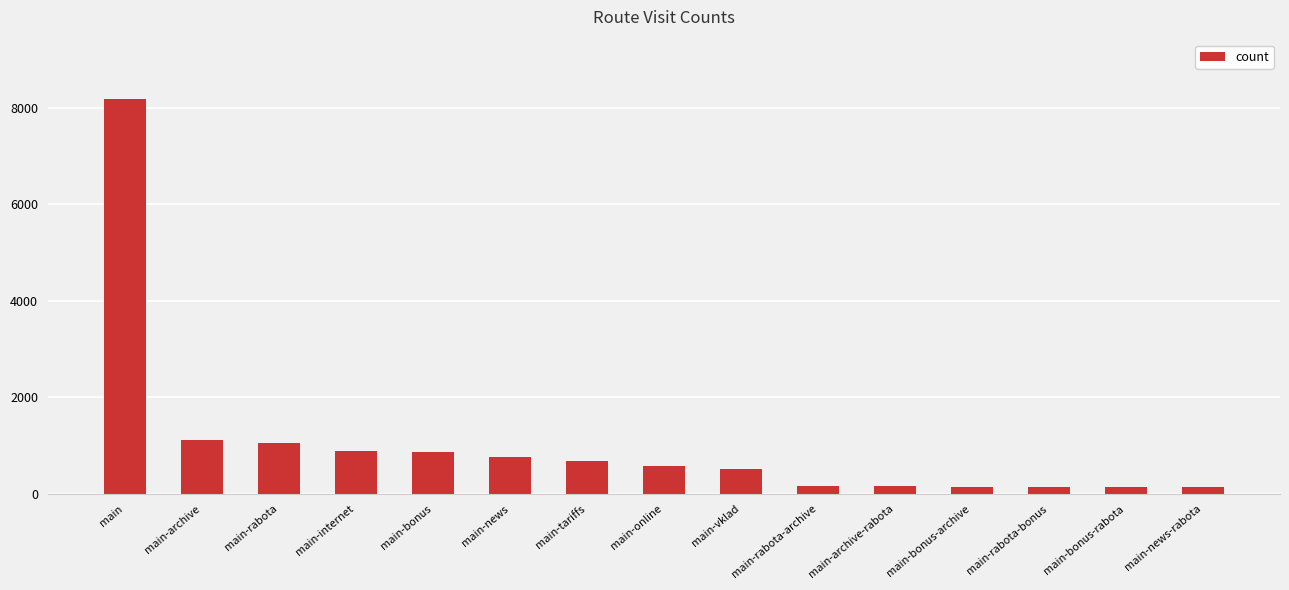

Approximately how many times larger is the value at main-online compared to main-news?

0.8